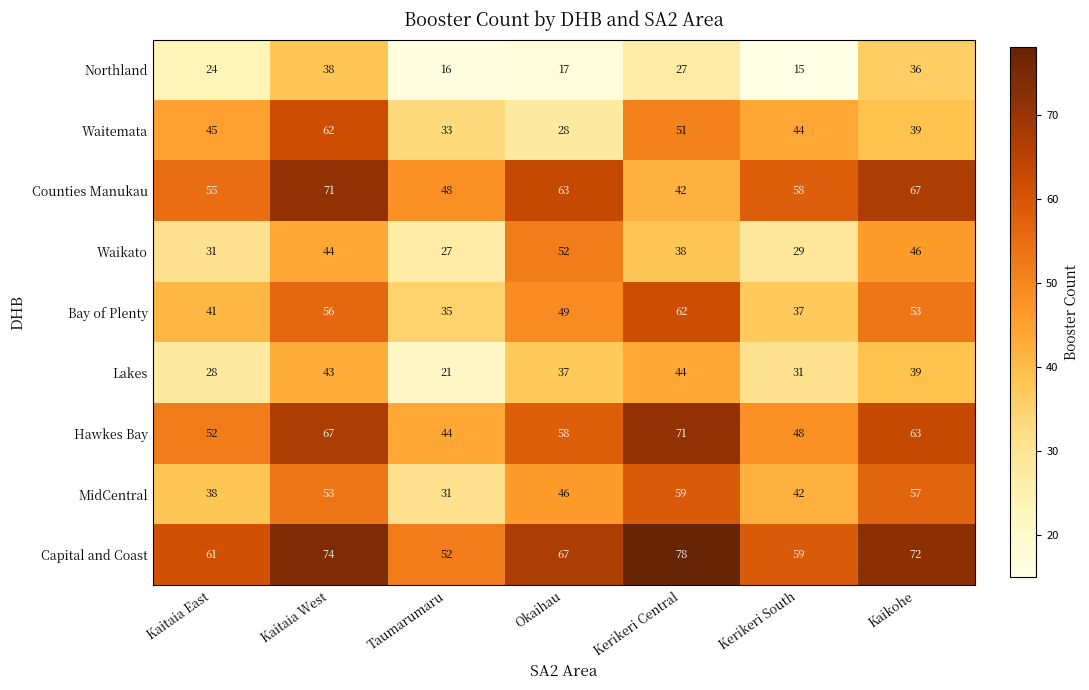

What is the total value across all series at Okaihau?

417